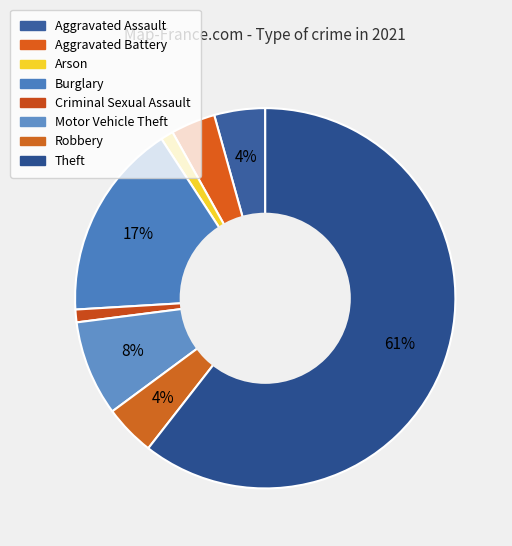

How many slices are in this pie chart?

8